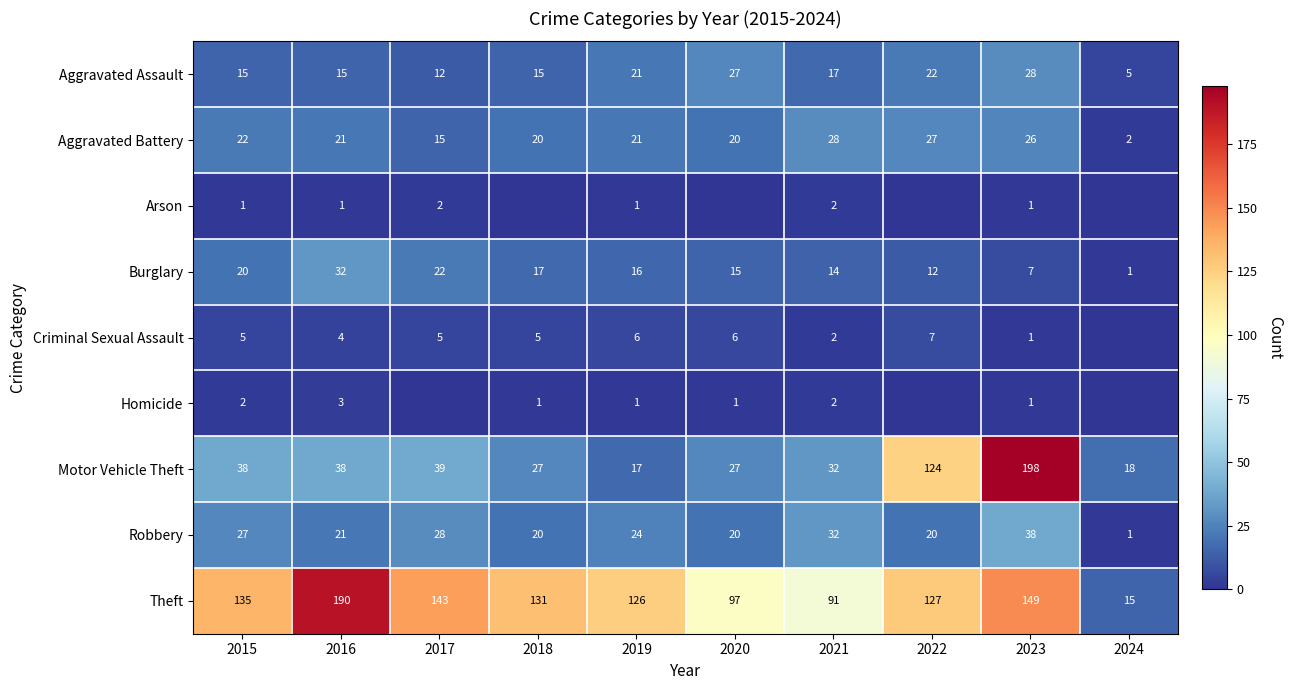

What is the total value across all series at 2015?

265